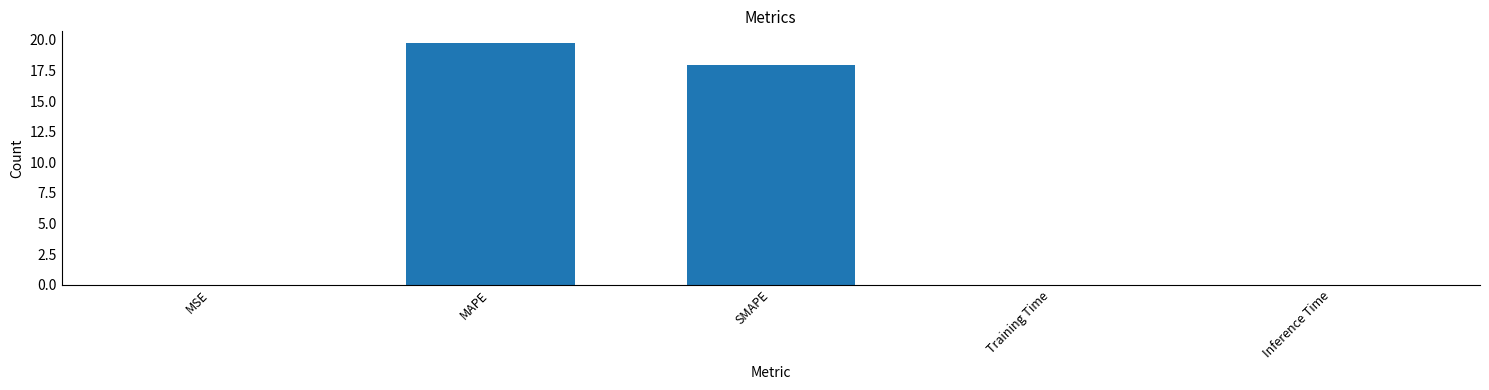

What is the sum of the values at MAPE and MSE?

19.7